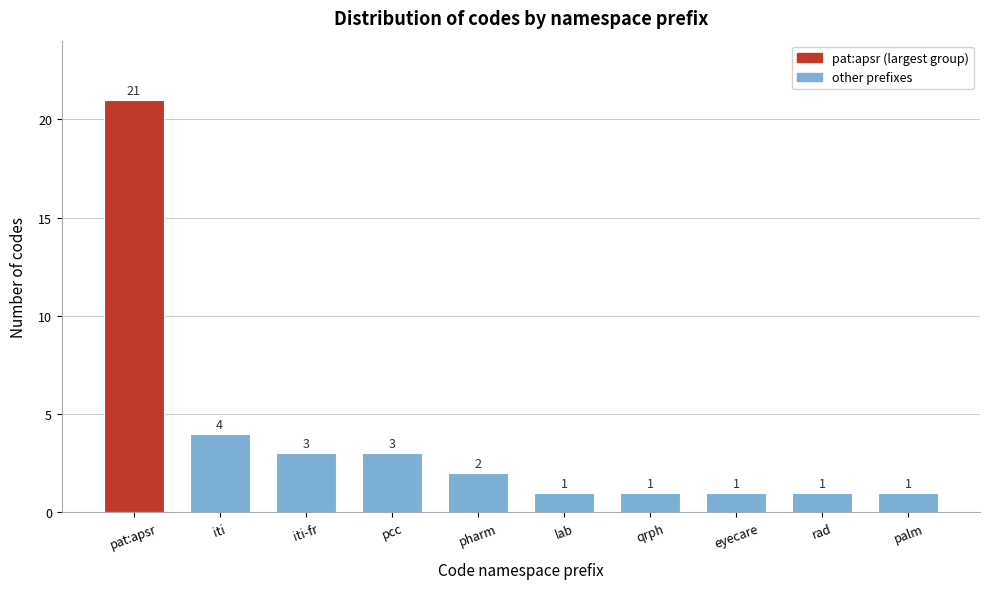

Reading right to left, extract all data points from this chart.

1	1	1	1	1	2	3	3	4	21